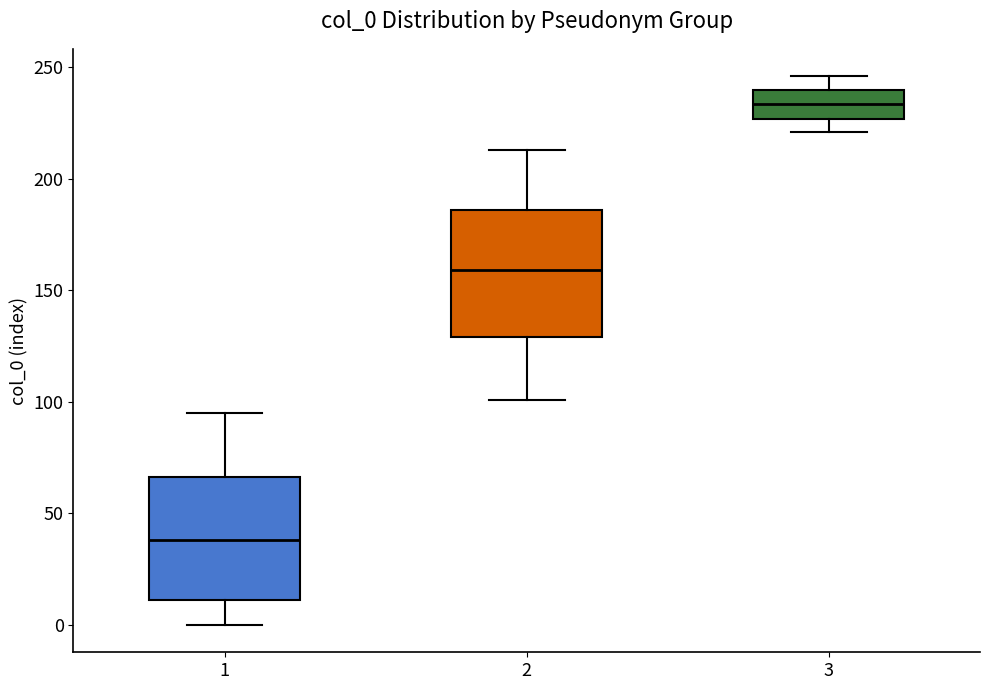

Reading left to right, read every box against the y-axis: the position of its median line, the range the box covers, and the ends of its whiskers. The values are not printed on the chart, so give them approximately, as read against the axis.

1: median 40, box 10 to 65, whiskers 0 to 95
2: median 160, box 130 to 185, whiskers 100 to 215
3: median 235, box 225 to 240, whiskers 220 to 245